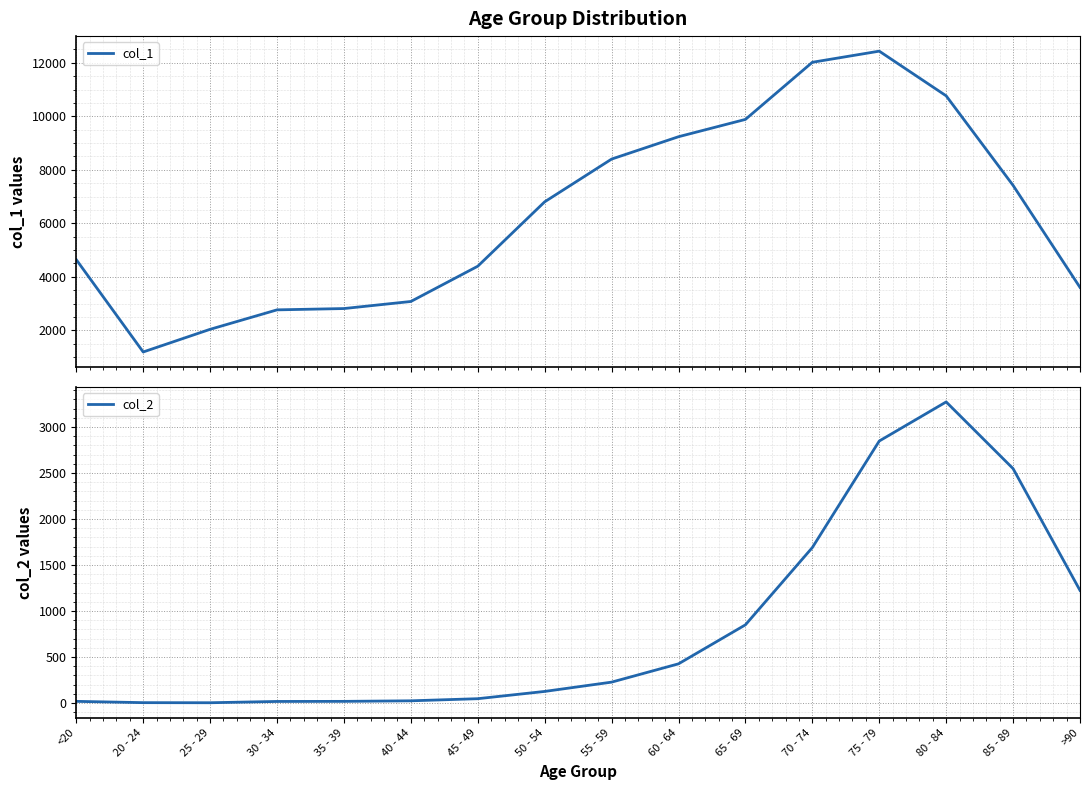

How many lines are shown in the chart?

2